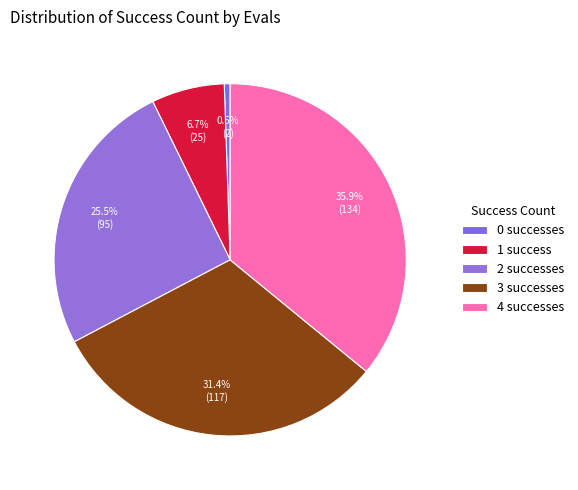

How many slices are in this pie chart?

5